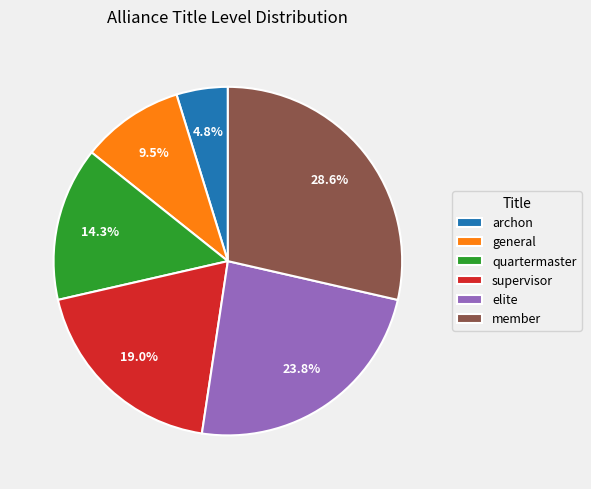

Rank the categories by value from highest to lowest.

member, elite, supervisor, quartermaster, general, archon